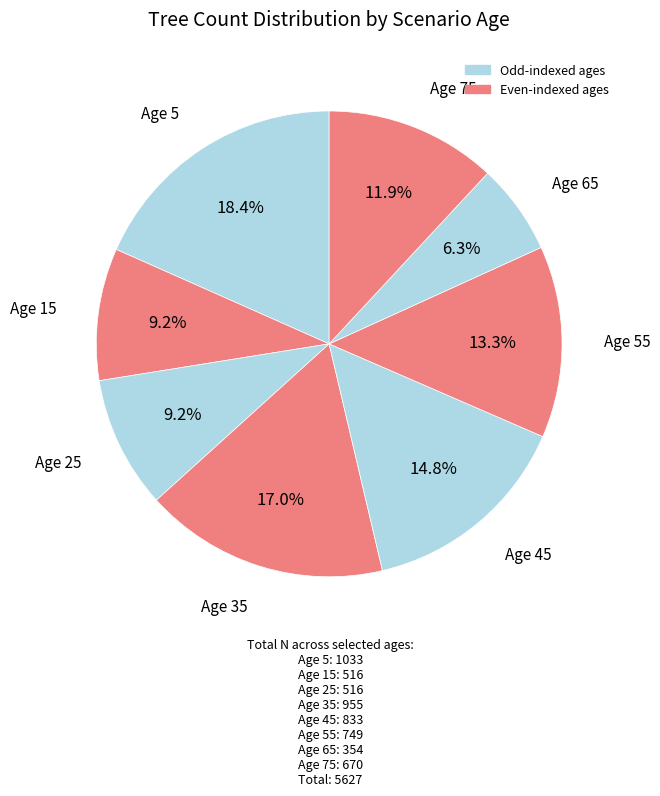

Count the number of slices in the pie.

8